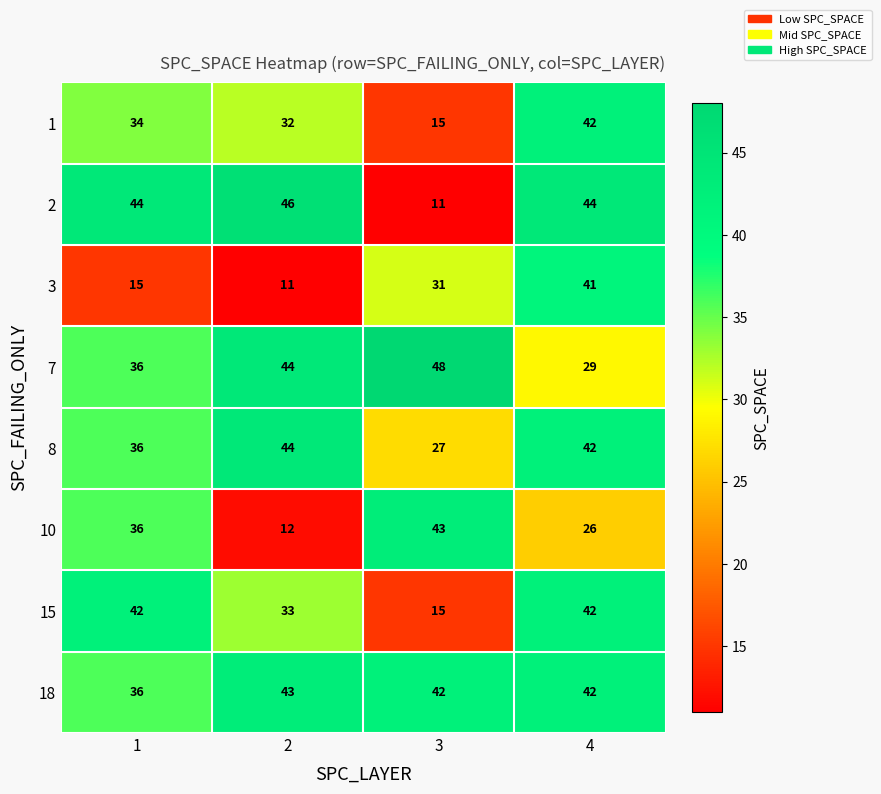

Between 2 and 4, which series saw the biggest shift?

3